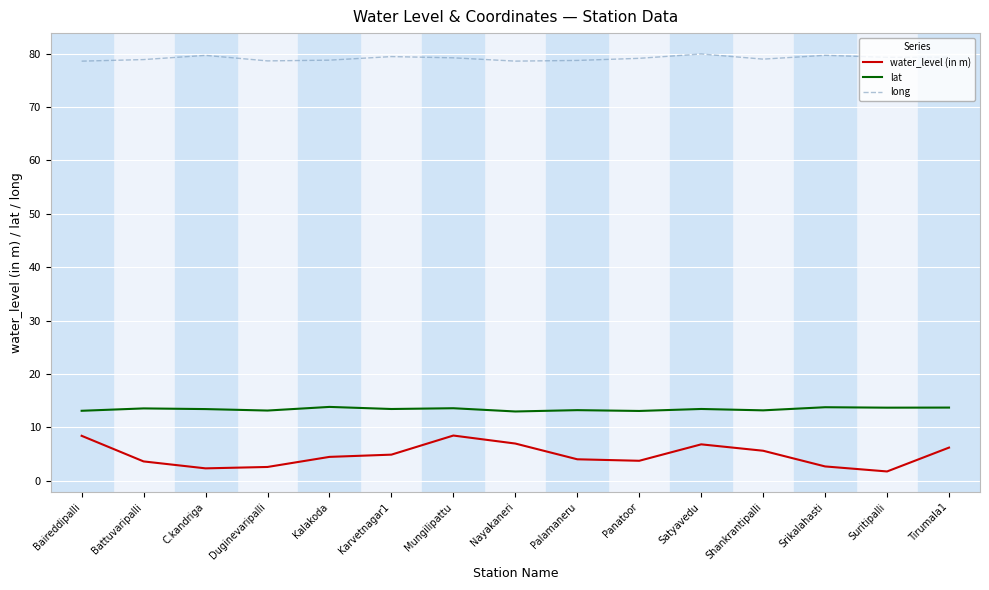

At Battuvaripalli, list the series in order from smallest to largest.

water_level (in m), lat, long